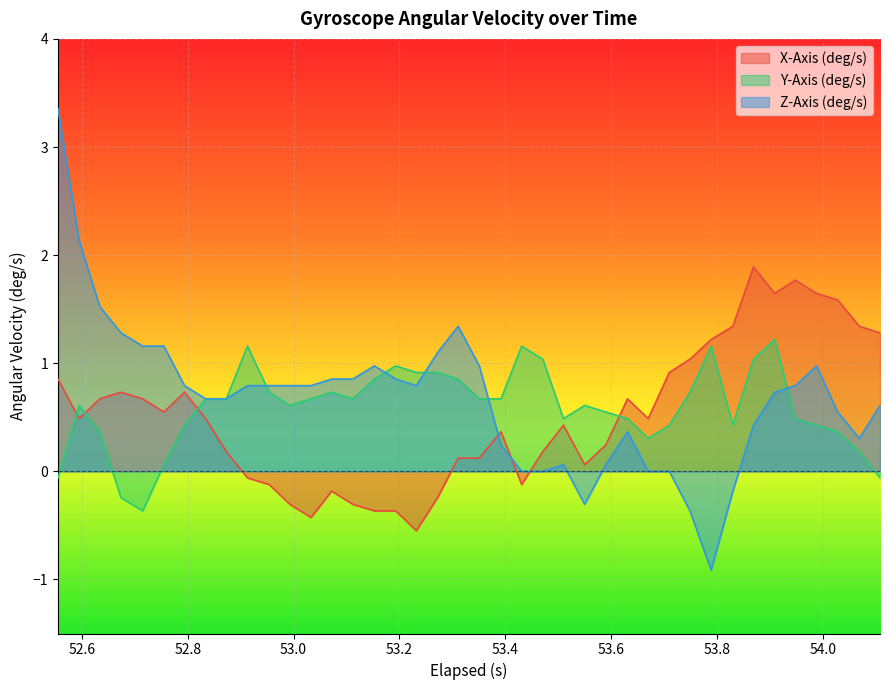

Which series has the widest spread of values?

Z-Axis (deg/s)